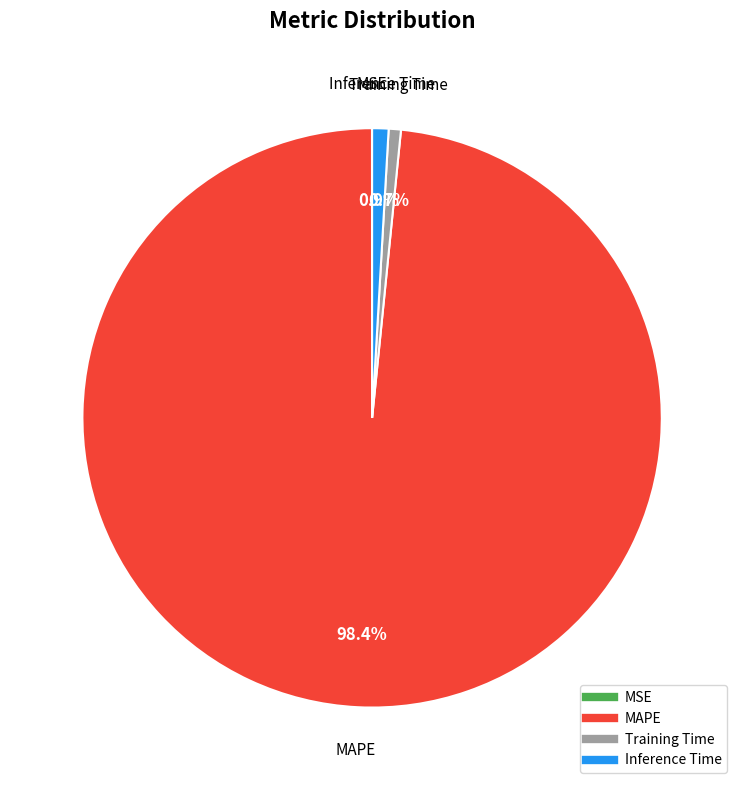

Combined, what portion of the pie is Inference Time and MAPE?

99.3%